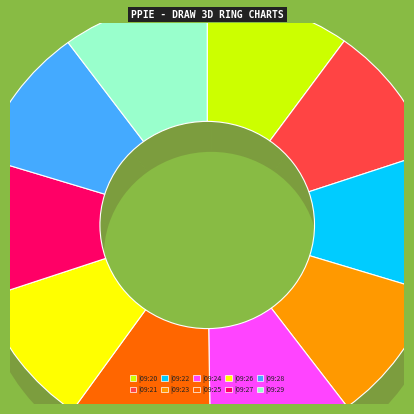

Count the number of slices in the pie.

10